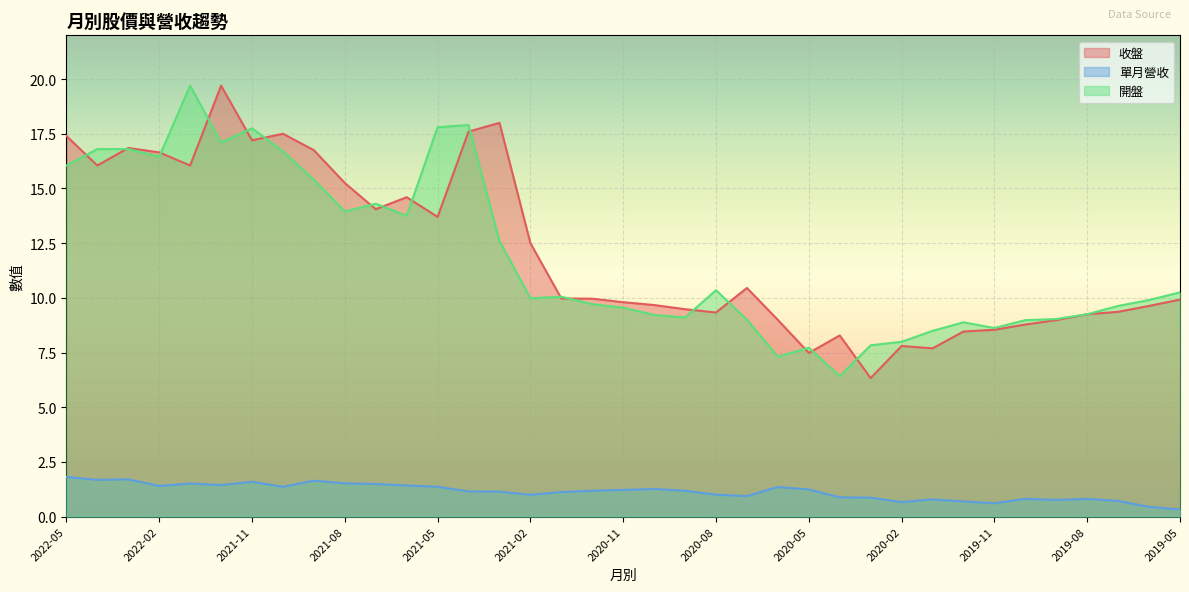

What is the difference between the maximum and minimum values in the 單月營收 series?

1.5